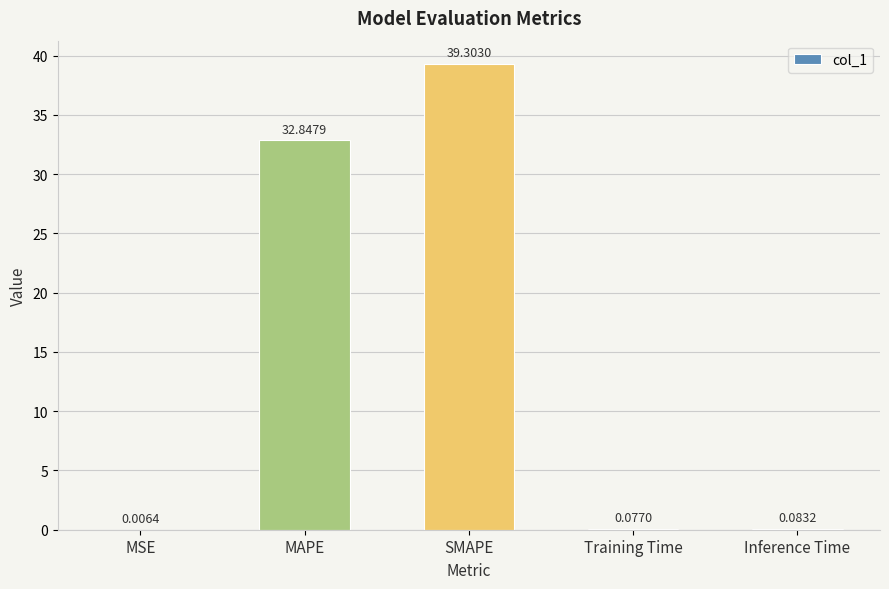

Where is the data nearest to the value 19?

MAPE